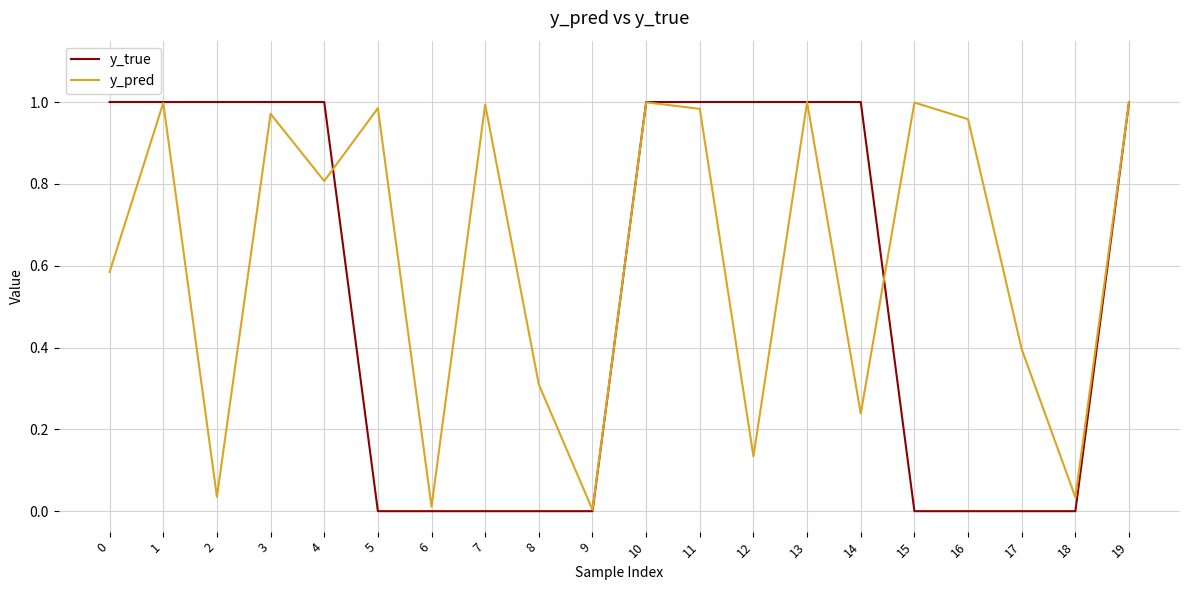

Rank the series by their average value, from lowest to highest.

y_true, y_pred